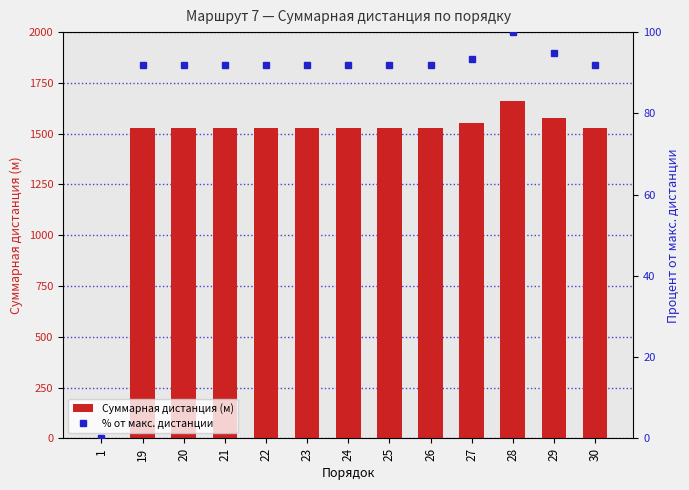

Which category has the lowest value in the Суммарная дистанция (м) series?

1